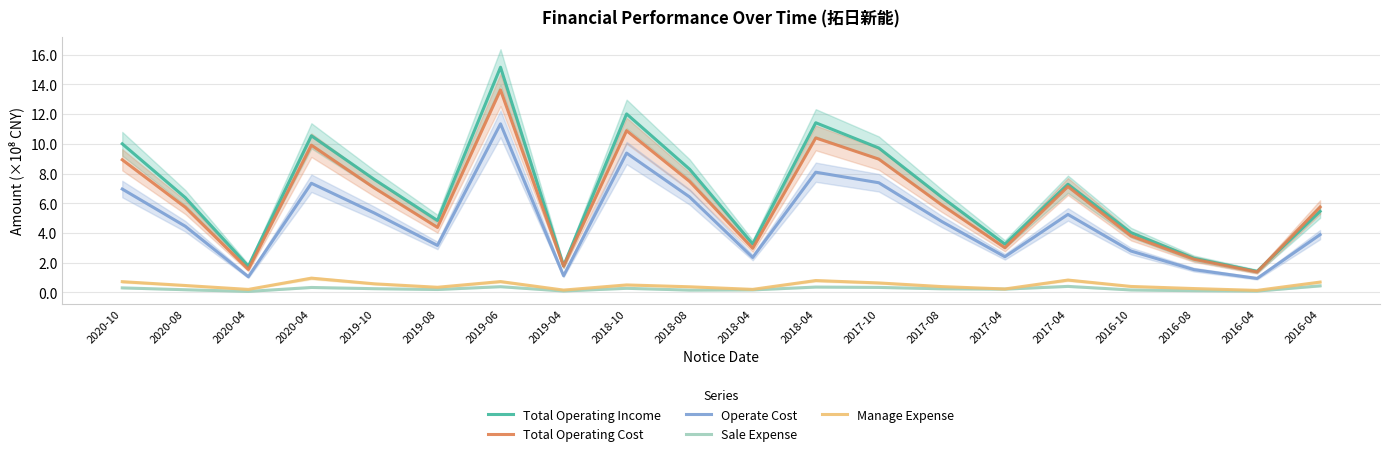

How many values in the Operate Cost series exceed 4?

11